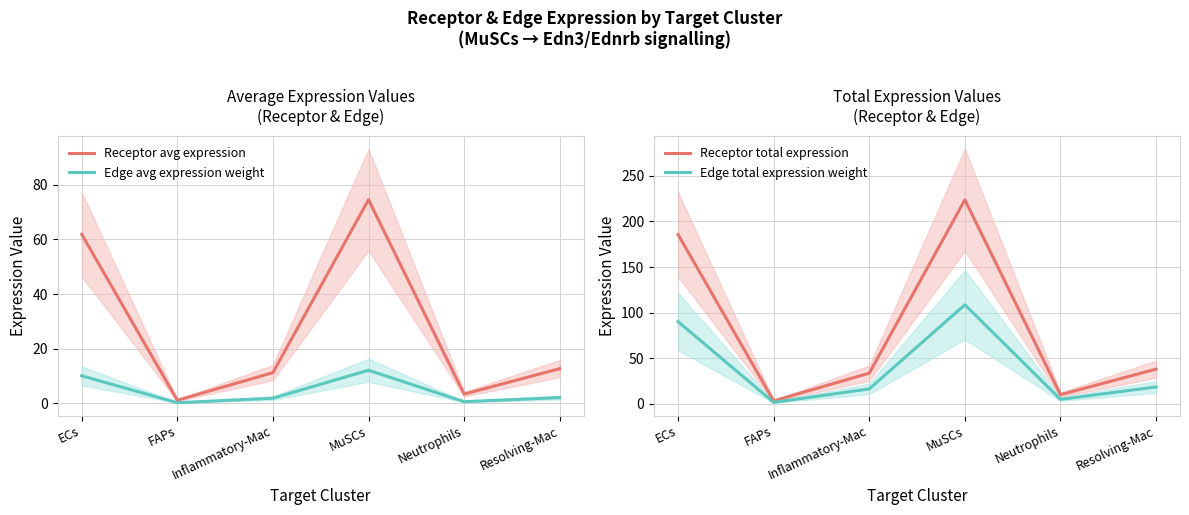

How many data points does each series have?

6